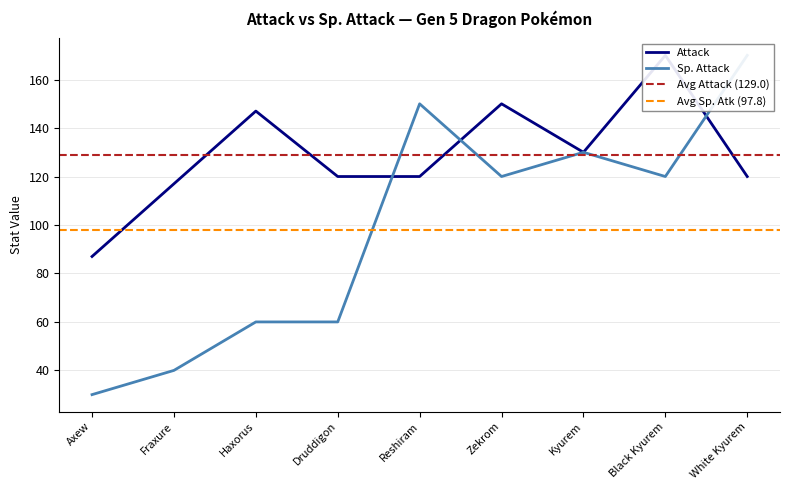

Between Kyurem and White Kyurem, which series saw the biggest shift?

Sp. Attack